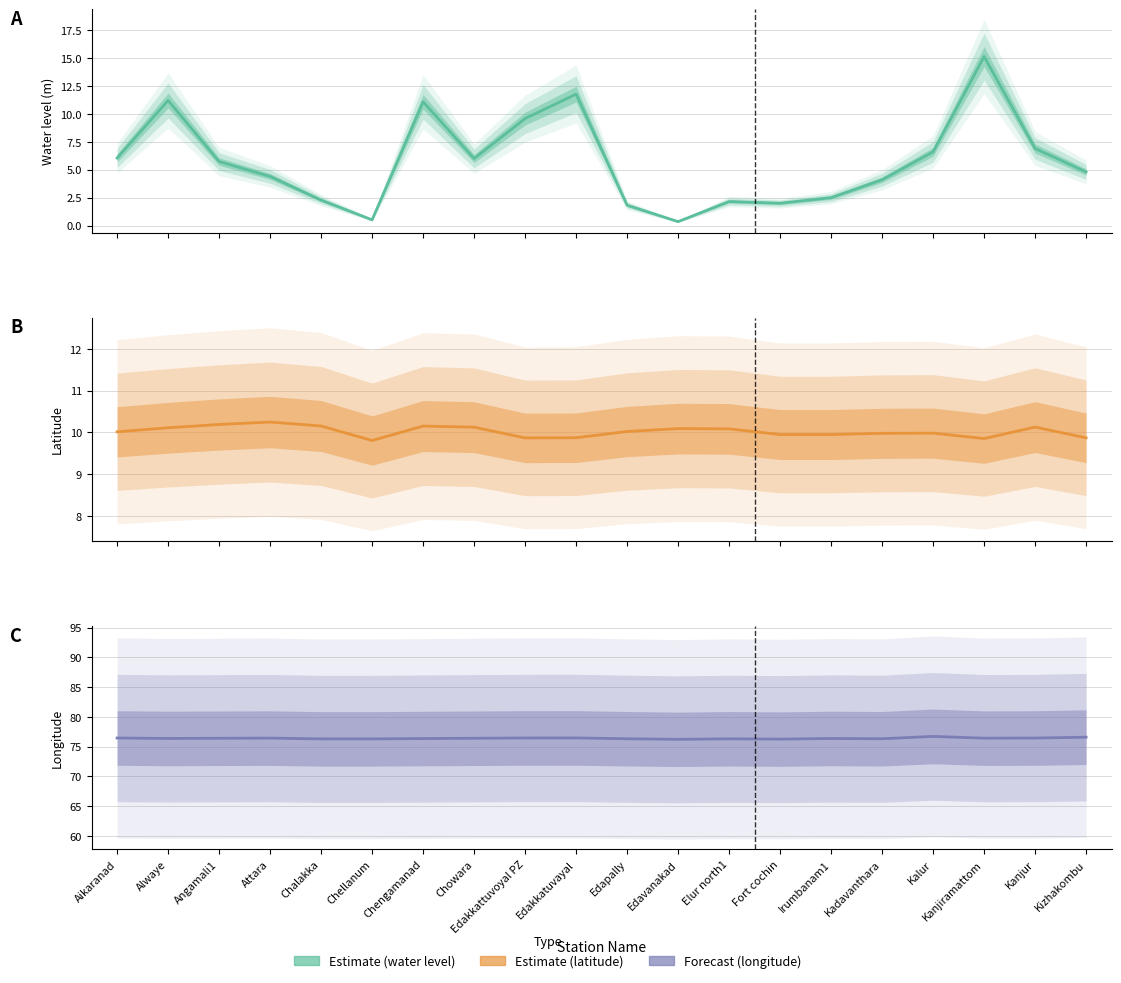

At which category is the sum across all series the highest?

Kanjiramattom